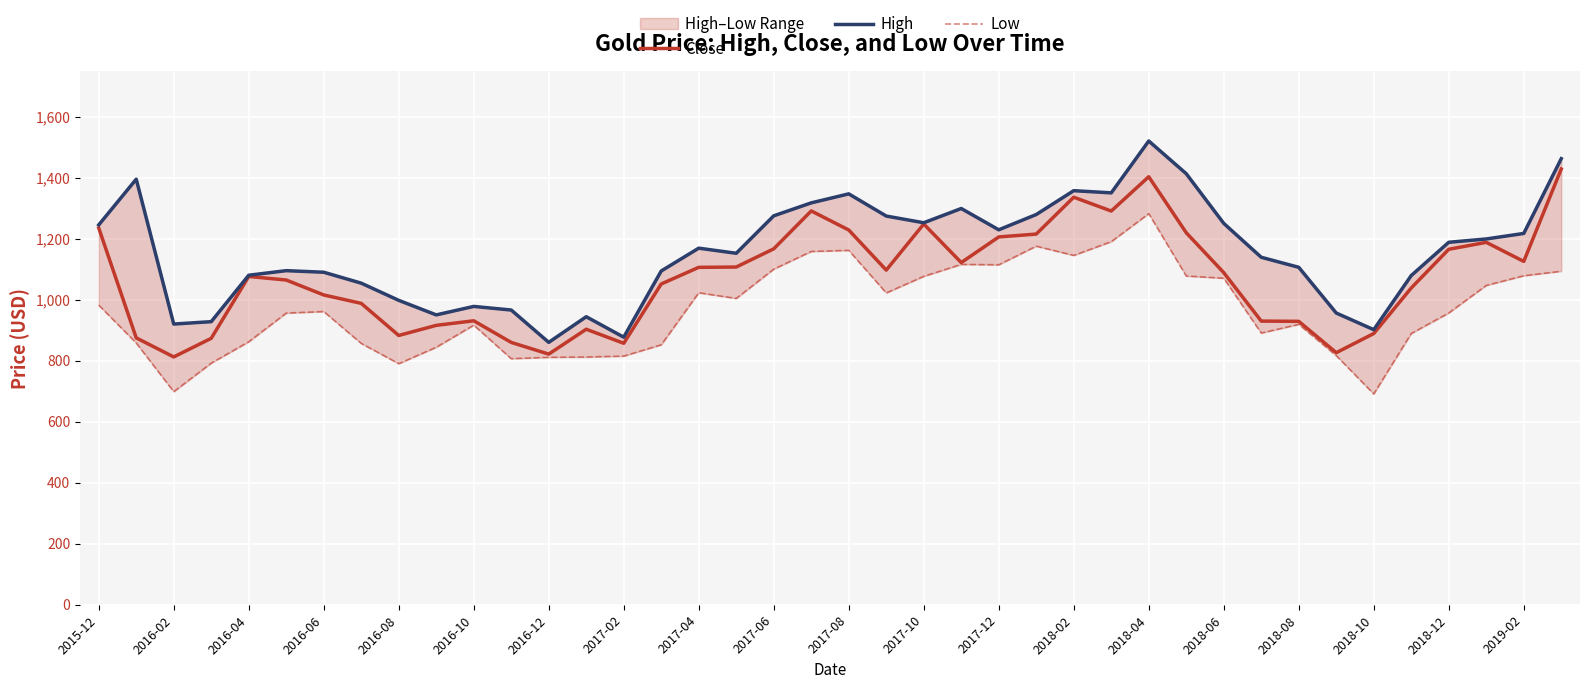

True or false: High and Low cross at least once.

False